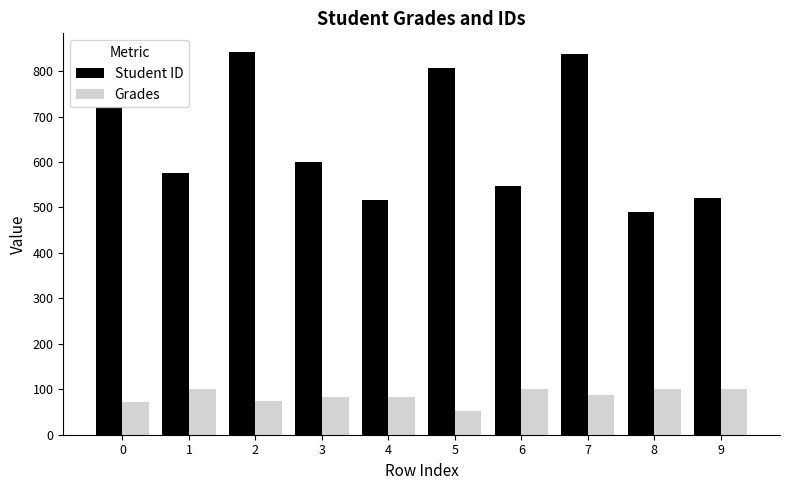

At how many categories does at least one series exceed 742?

3